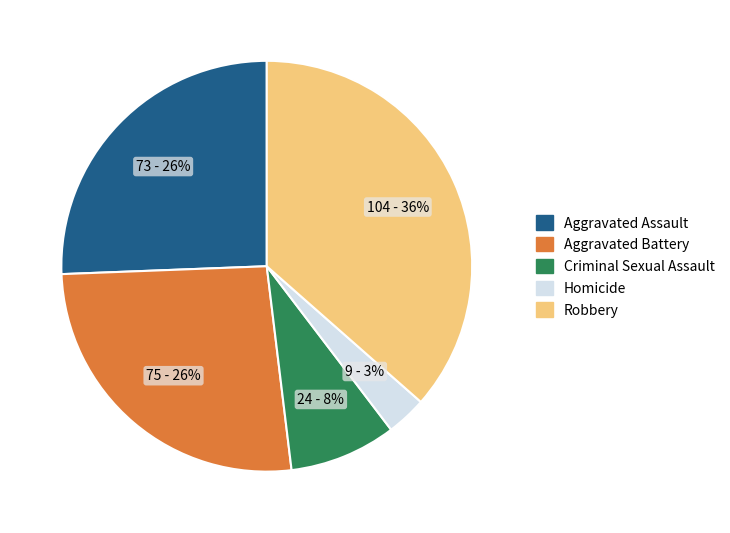

The Aggravated Assault slice represents 40% of the pie. True or false?

False